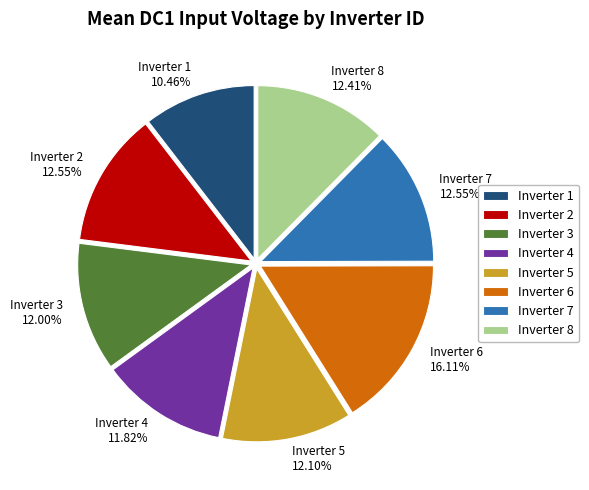

Approximately how many times larger is the value at Inverter 7 12.55% compared to Inverter 1 10.46%?

1.2